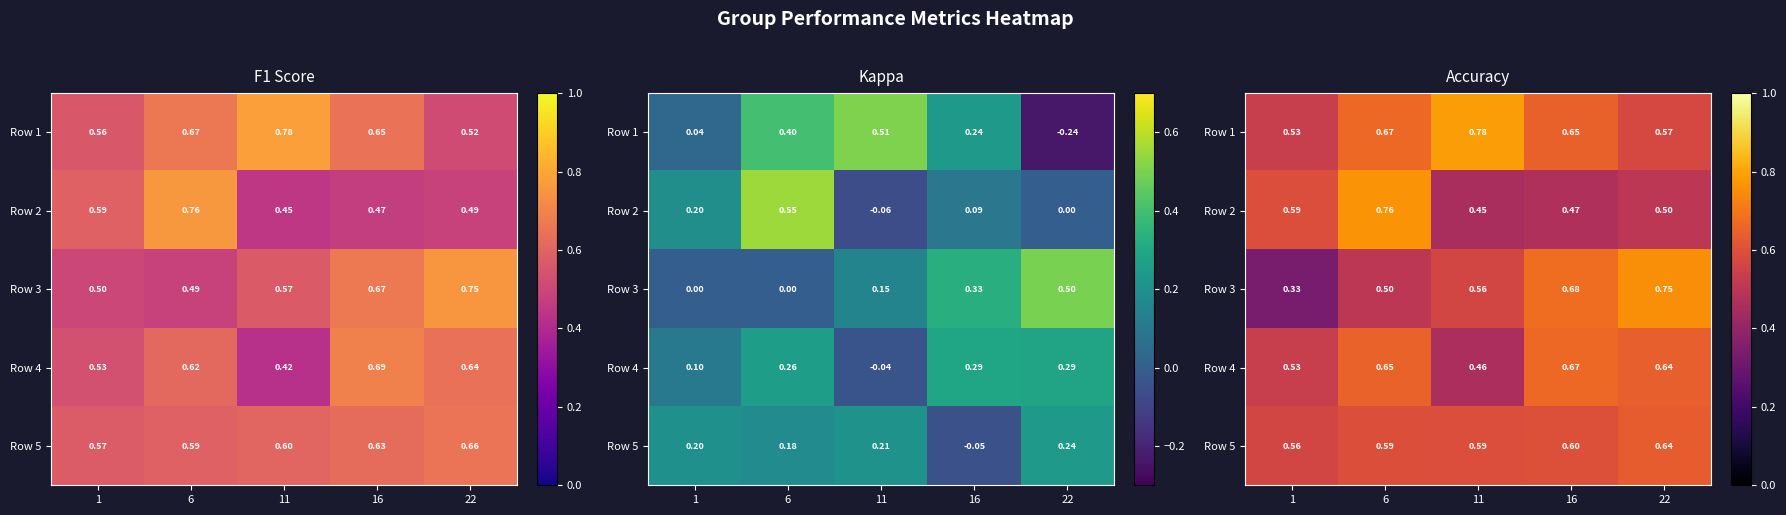

What is the total value across all series at 11?

2.8